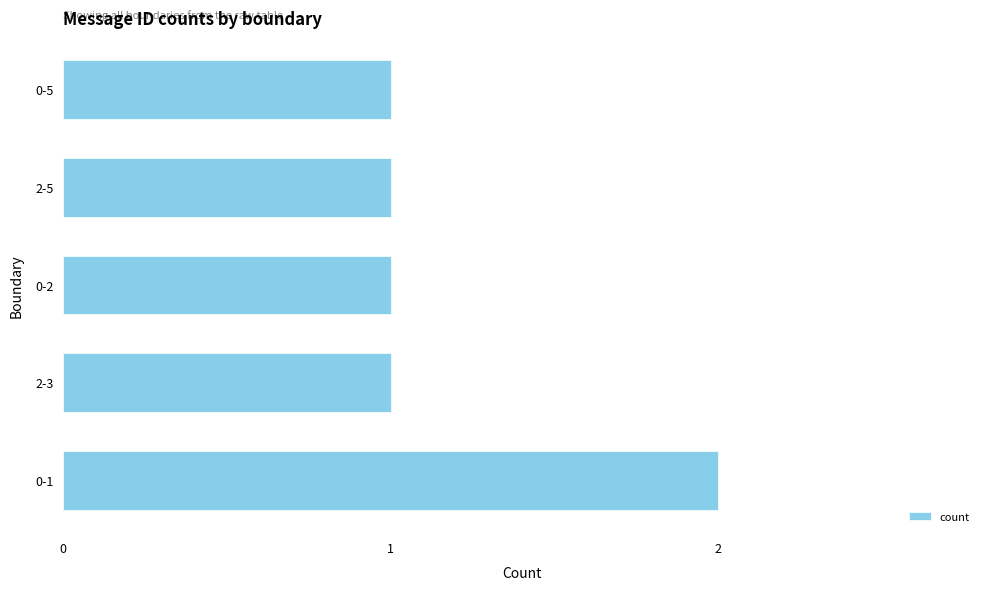

The chart shows a value of 2 at 0-2. True or false?

False